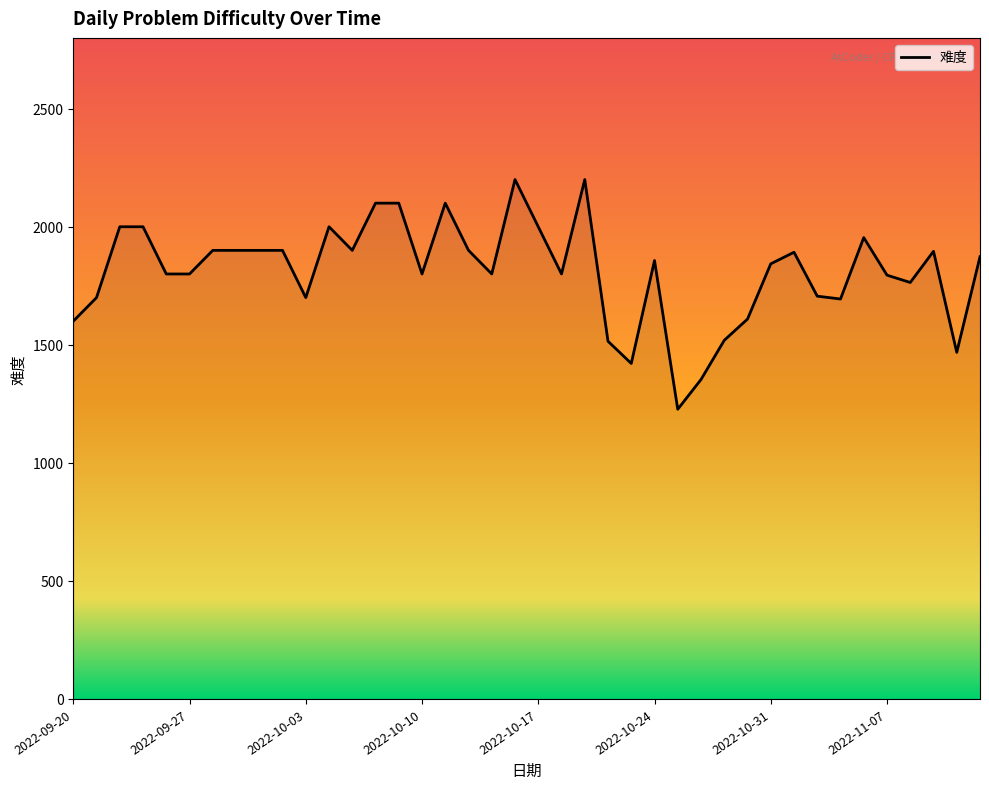

True or false: there are more than 0 points higher than both neighbors.

True